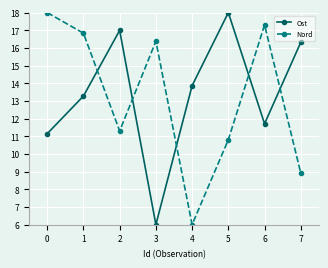

Rank the categories by Nord value from lowest to highest.

4, 7, 5, 2, 3, 1, 6, 0